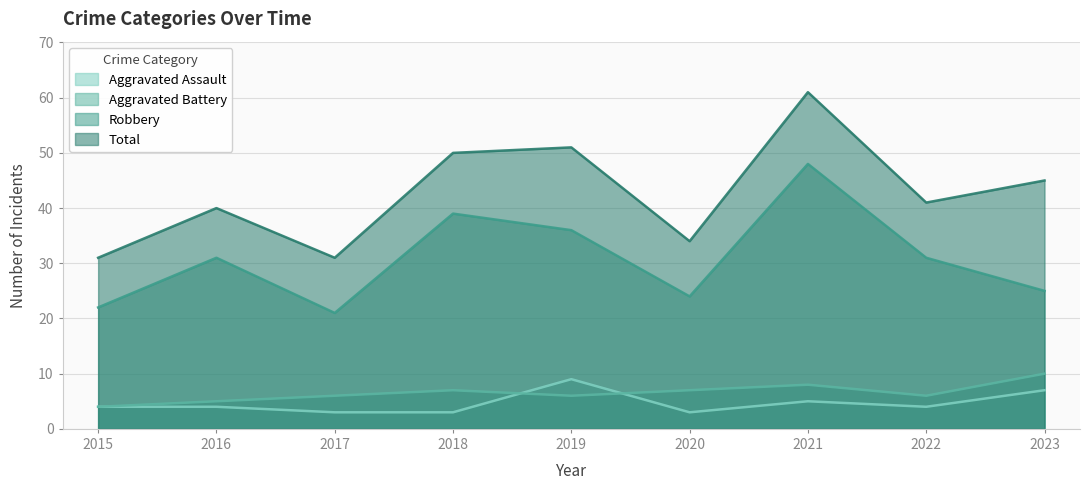

At which category is the sum across all series the highest?

2021